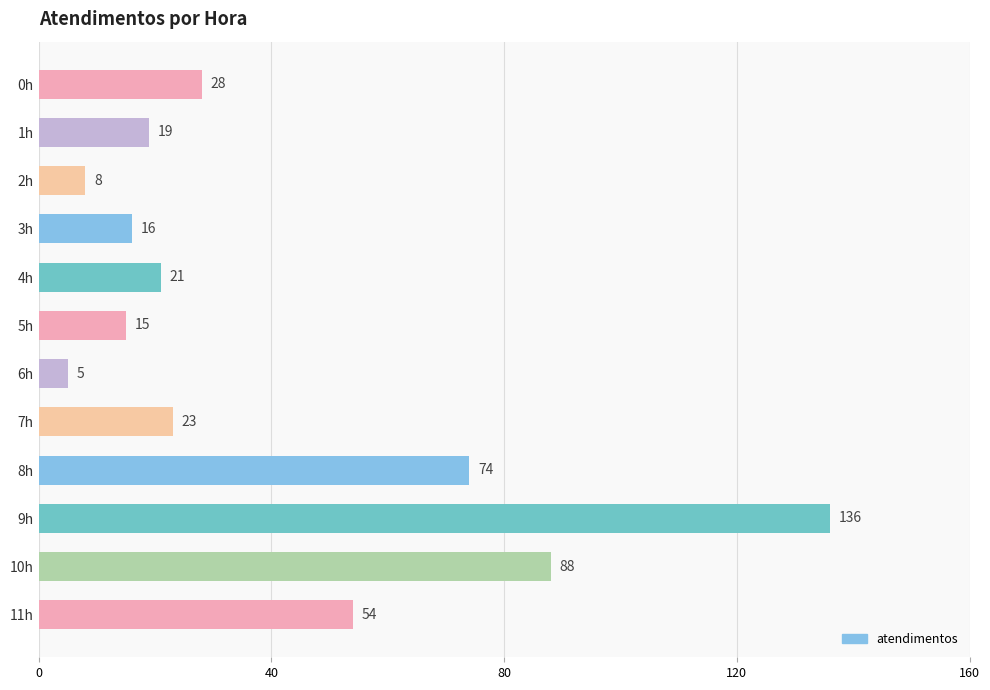

Reading top to bottom, extract all data points from this chart.

28	19	8	16	21	15	5	23	74	136	88	54